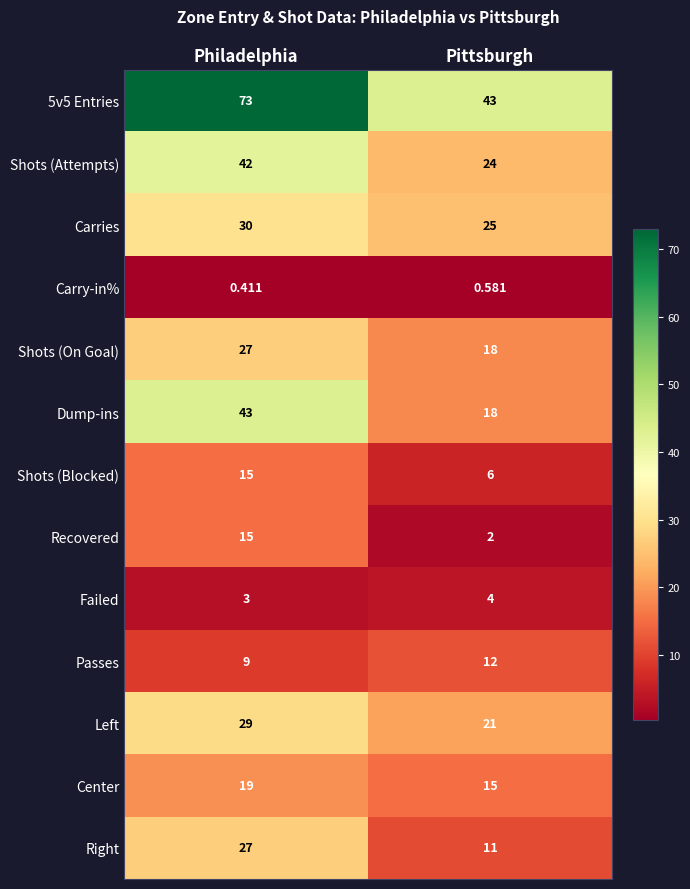

Is the value of Shots (Blocked) at Philadelphia greater than the value of 5v5 Entries at Pittsburgh?

No